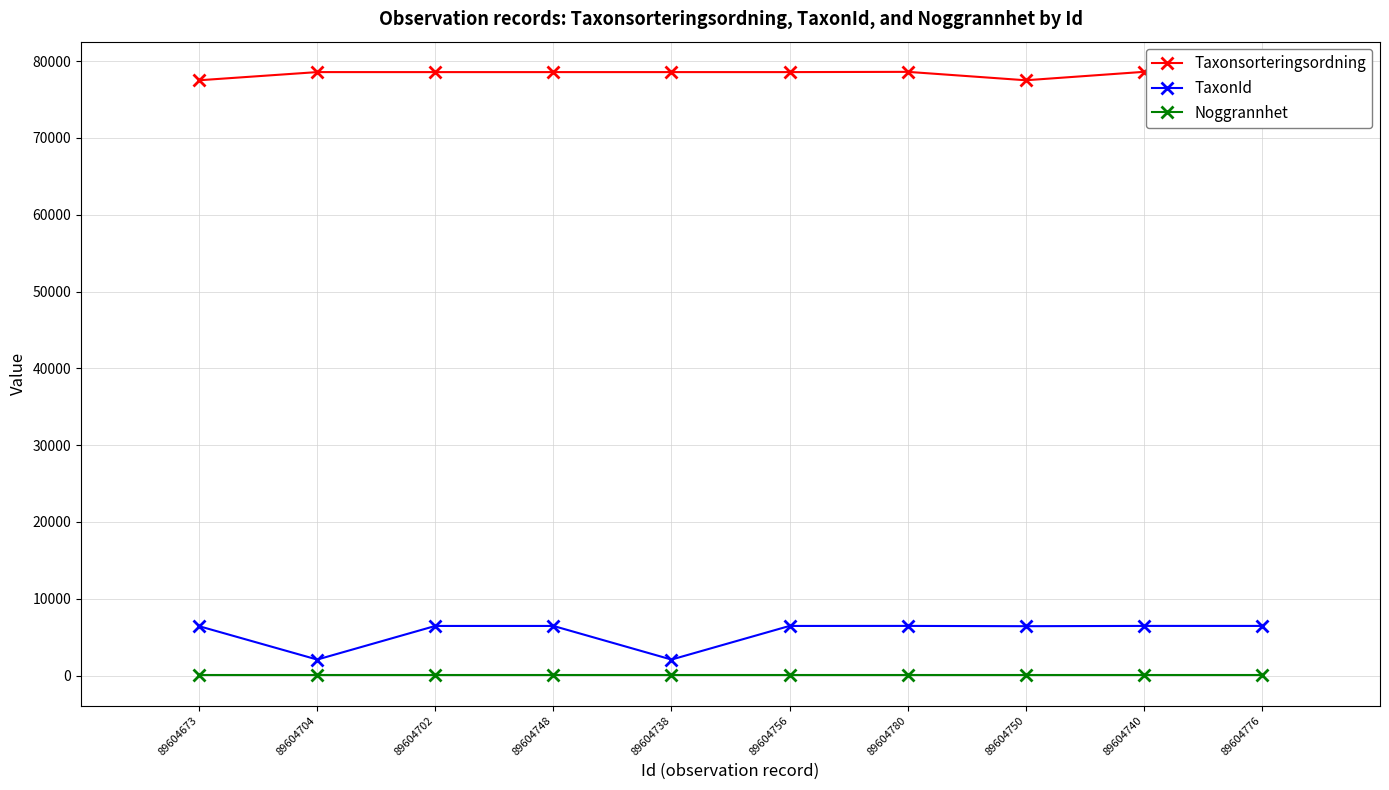

True or false: Noggrannhet has a value of 10 at 89604673.

True